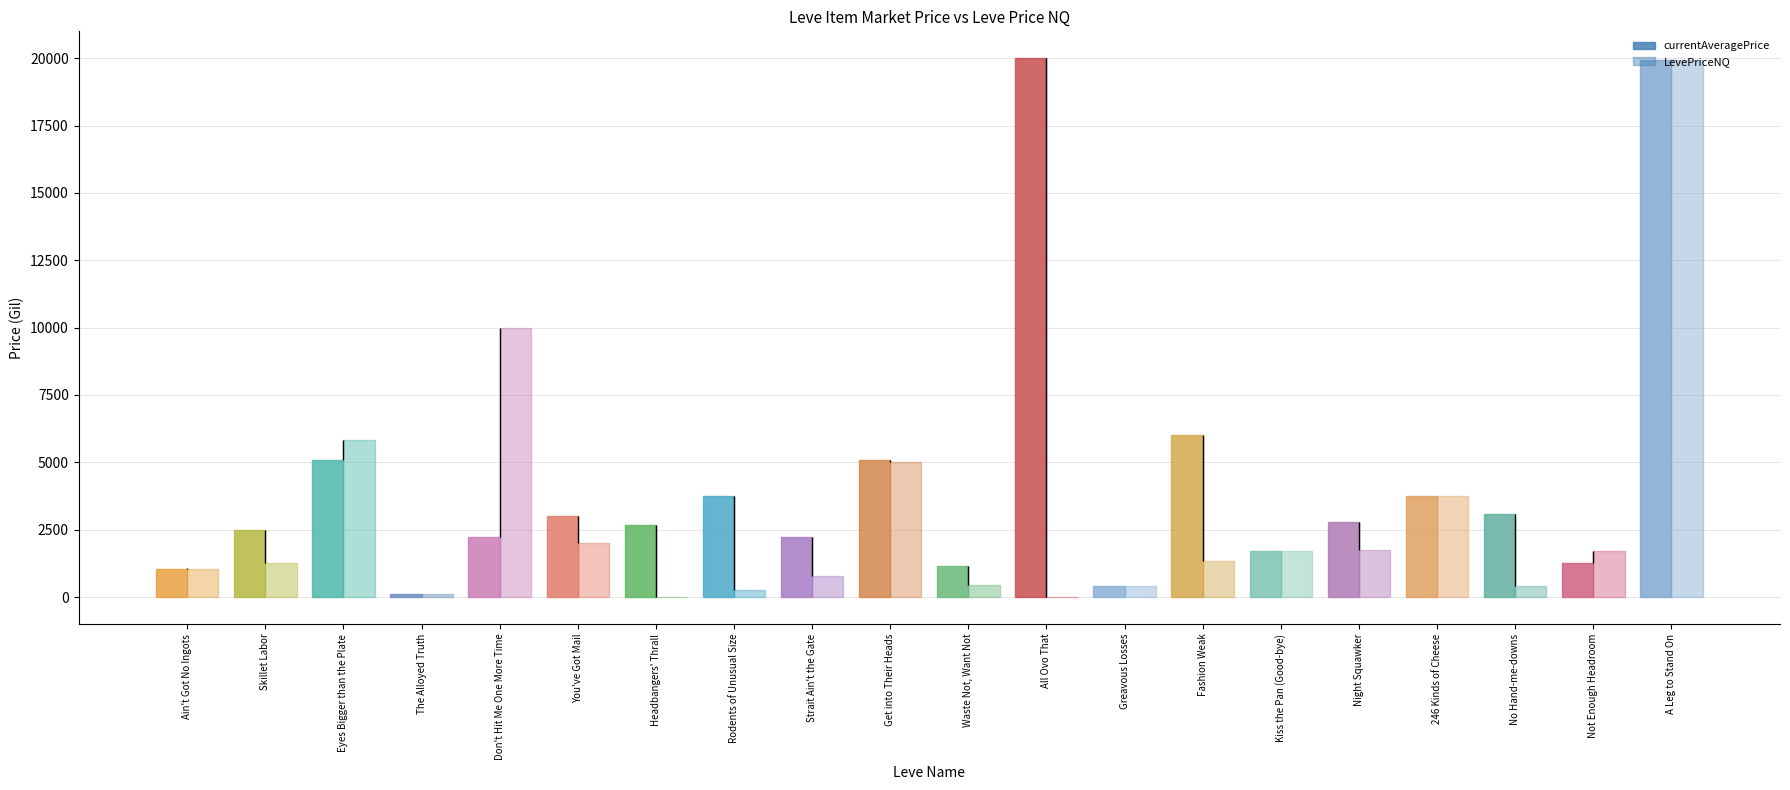

What is the difference between the maximum and minimum values in the currentAveragePrice series?

19899.0